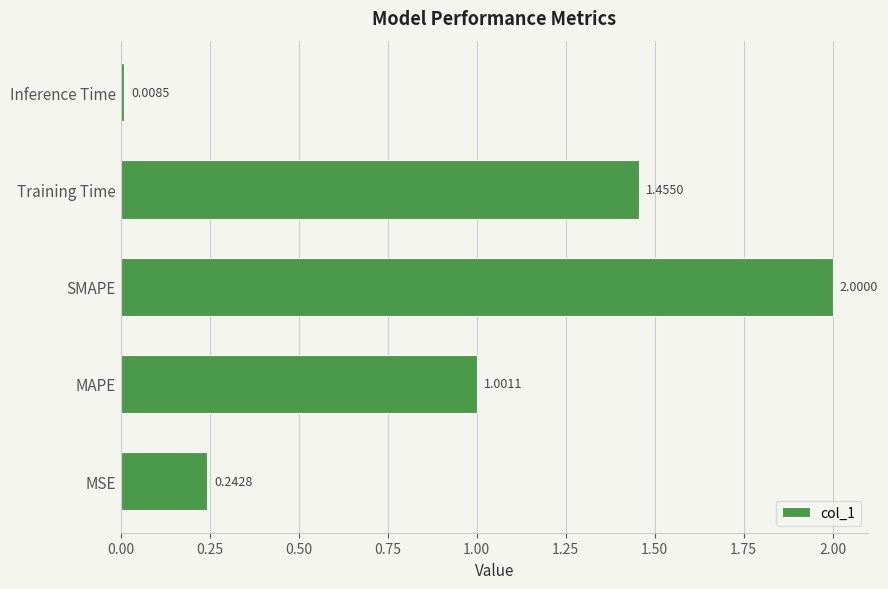

Does the chart contain any negative values?

No